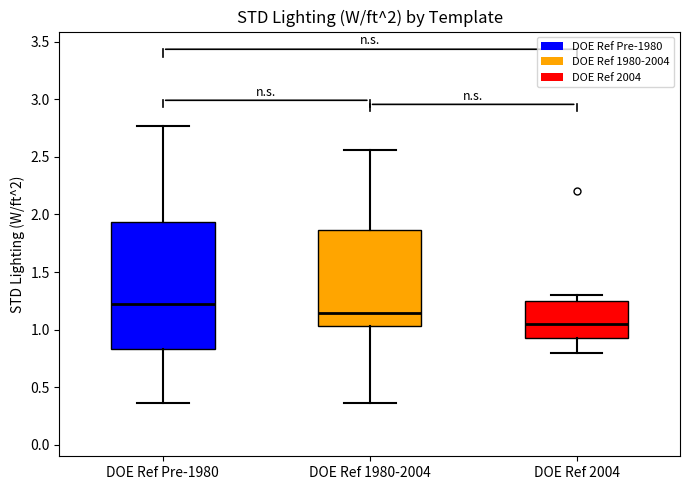

Which box has the highest median line?

DOE Ref Pre-1980